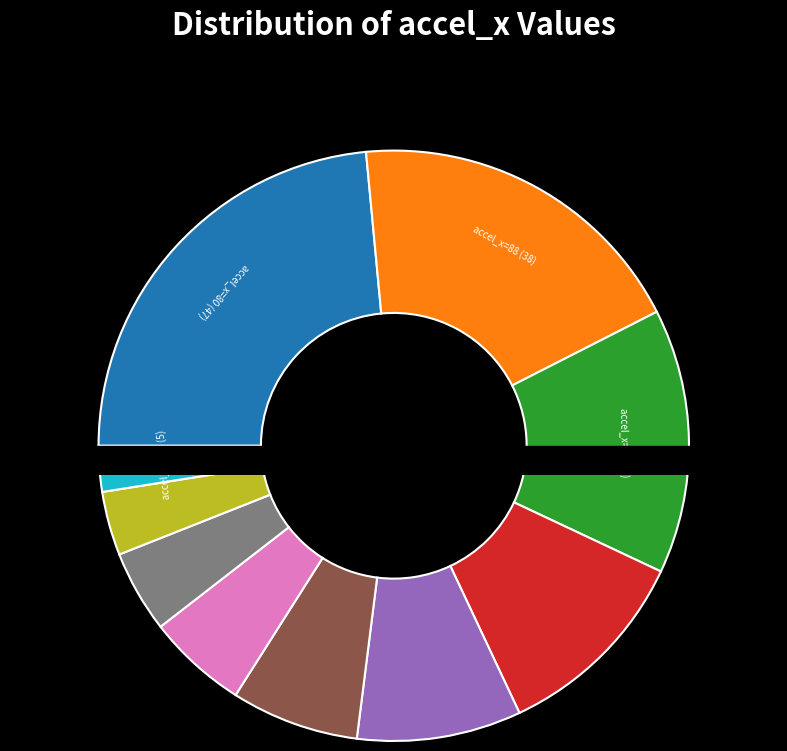

Count the number of slices in the pie.

10